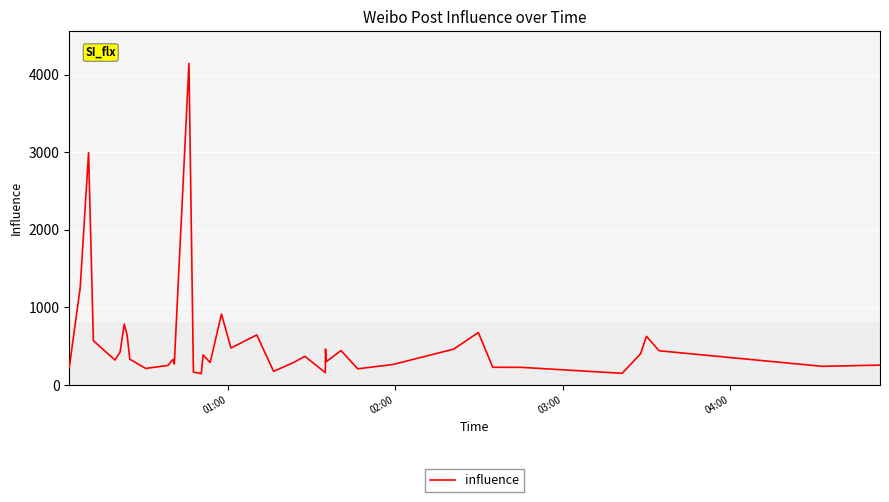

What is the minimum value shown in the chart?

146